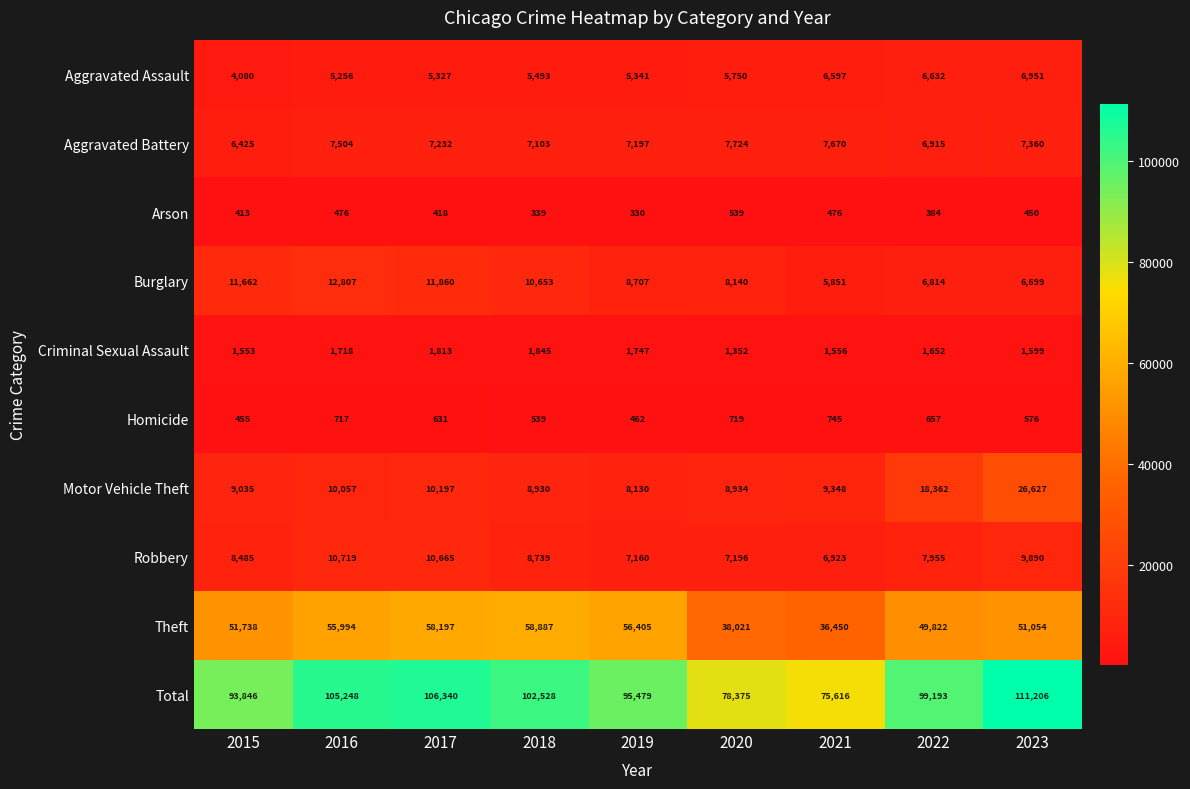

Is it true that Aggravated Assault equals 6632 at 2022?

True